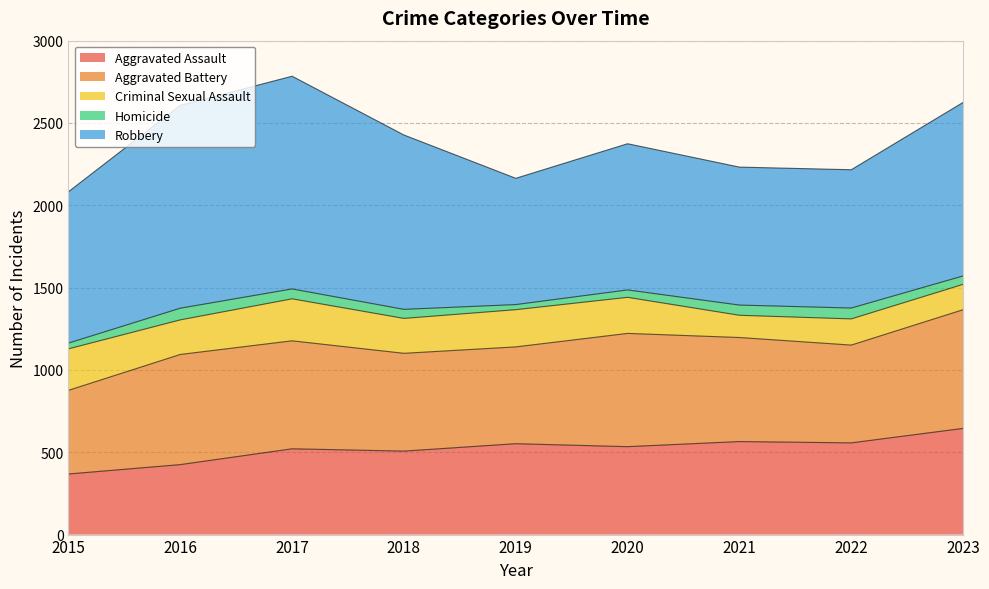

Is the value of Aggravated Assault at 2023 greater than the value of Robbery at 2019?

No